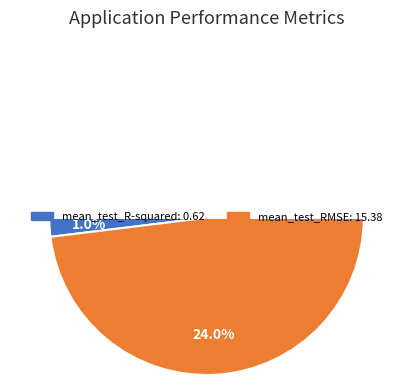

To the nearest percent, what portion does mean_test_R-squared represent?

4%